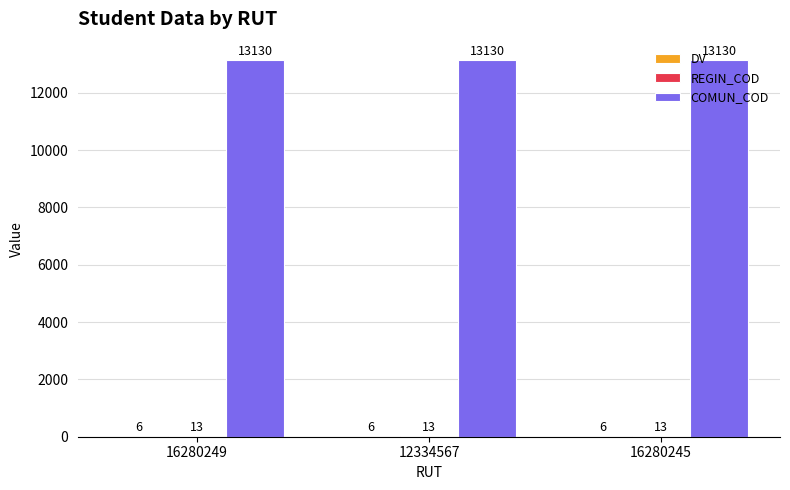

What is the maximum value shown in the chart?

13130